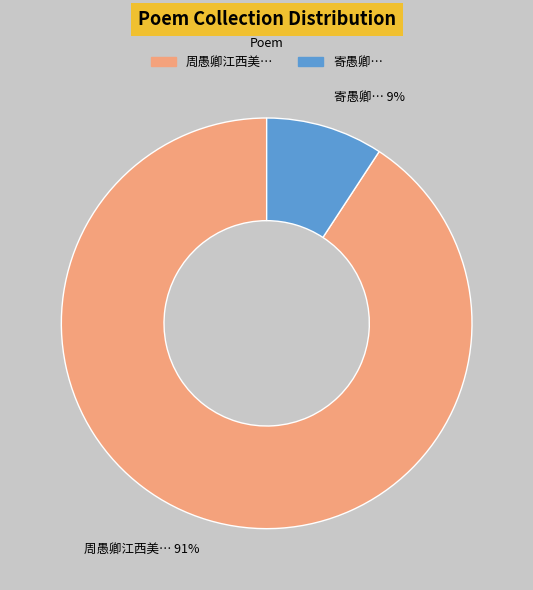

To the nearest percent, what is the average slice percentage?

50%